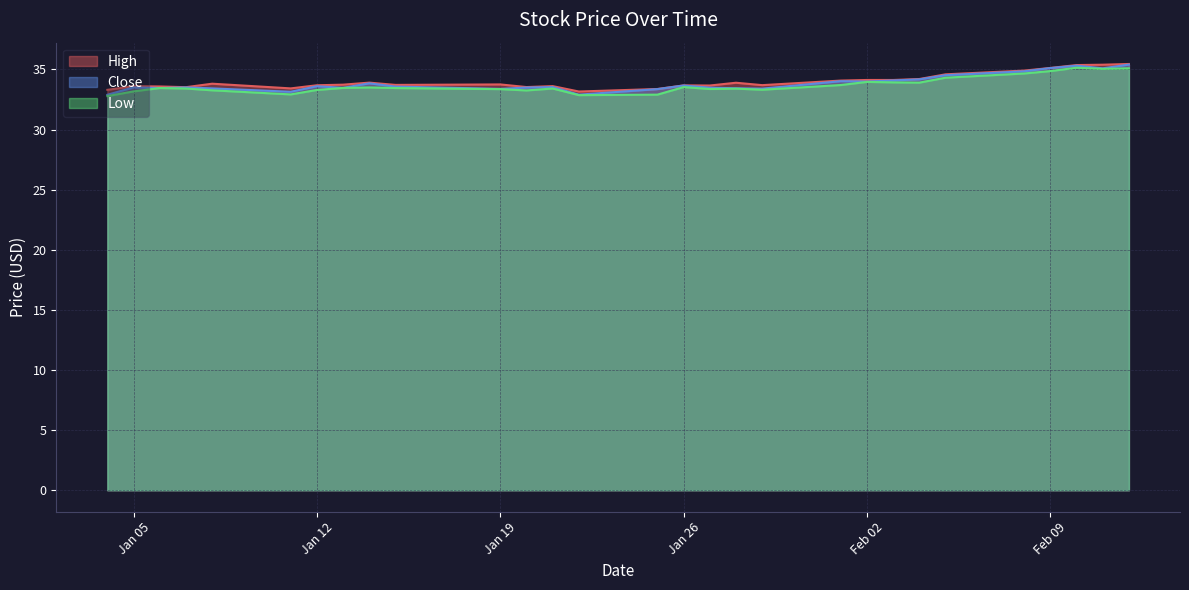

At how many categories does at least one series exceed 34?

10